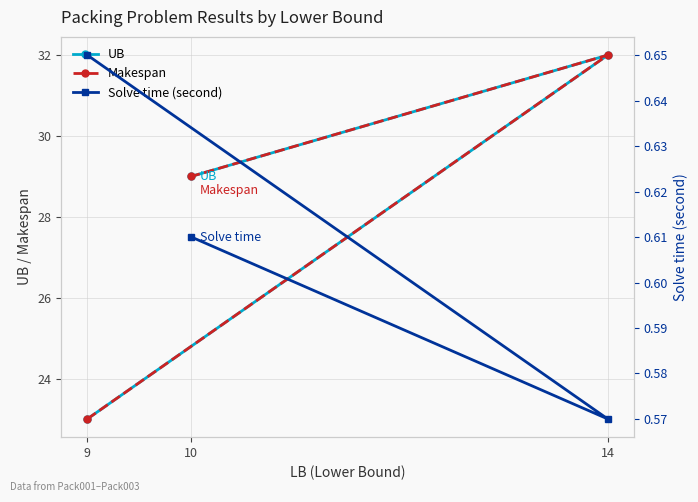

What is the approximate value of Makespan at 14?

32.0